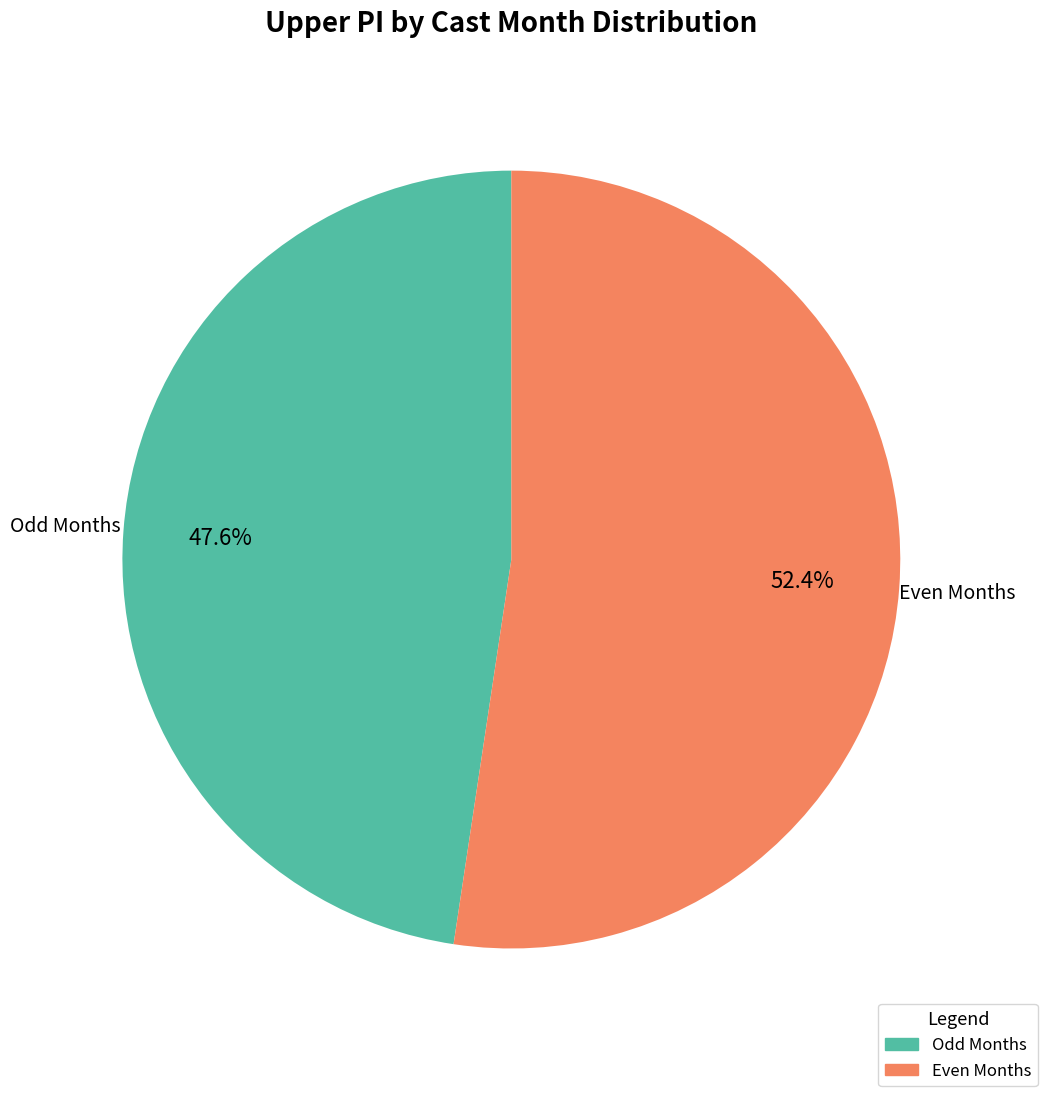

Does any single category account for the majority?

Yes